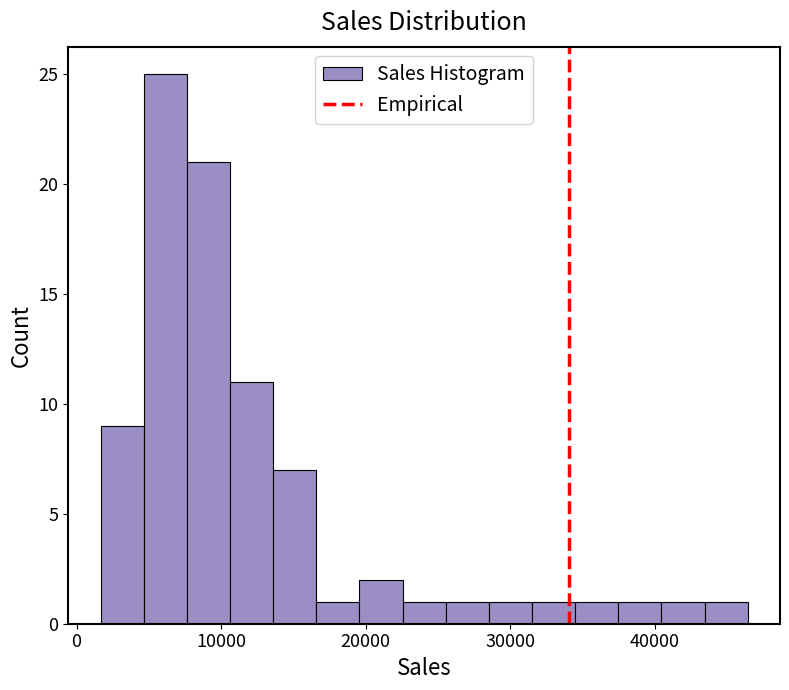

Around what value on the x-axis is the tallest bar? Give the approximate position of its centre, as read against the axis.

6000